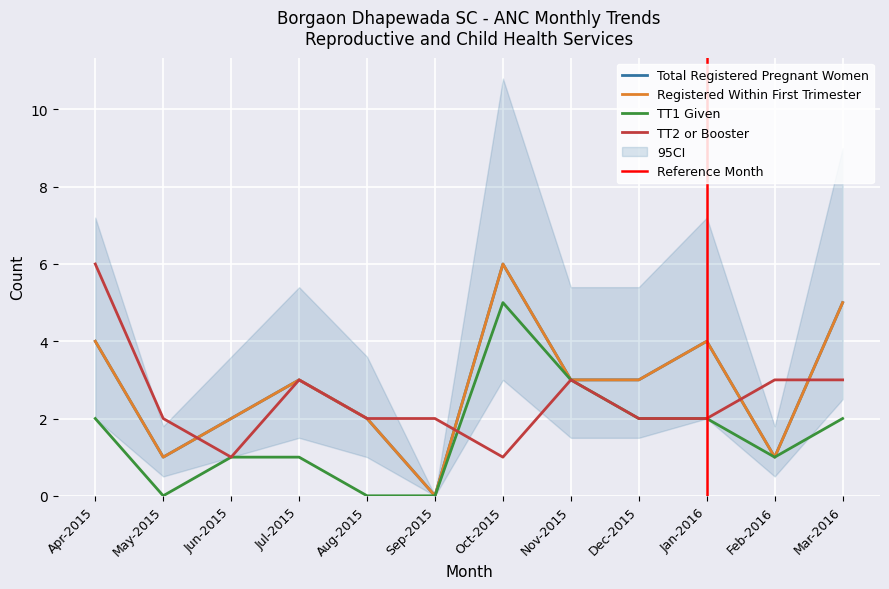

Is this an area chart (filled region under the line)?

No